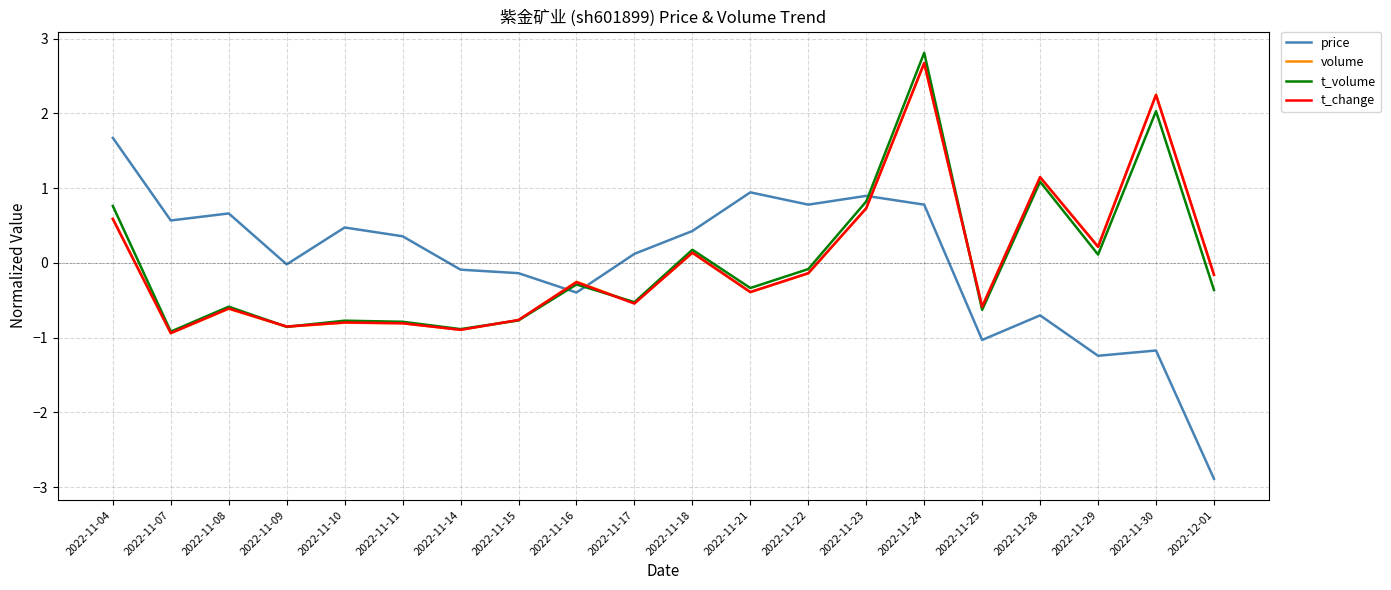

Which series has the largest range (max minus min)?

price